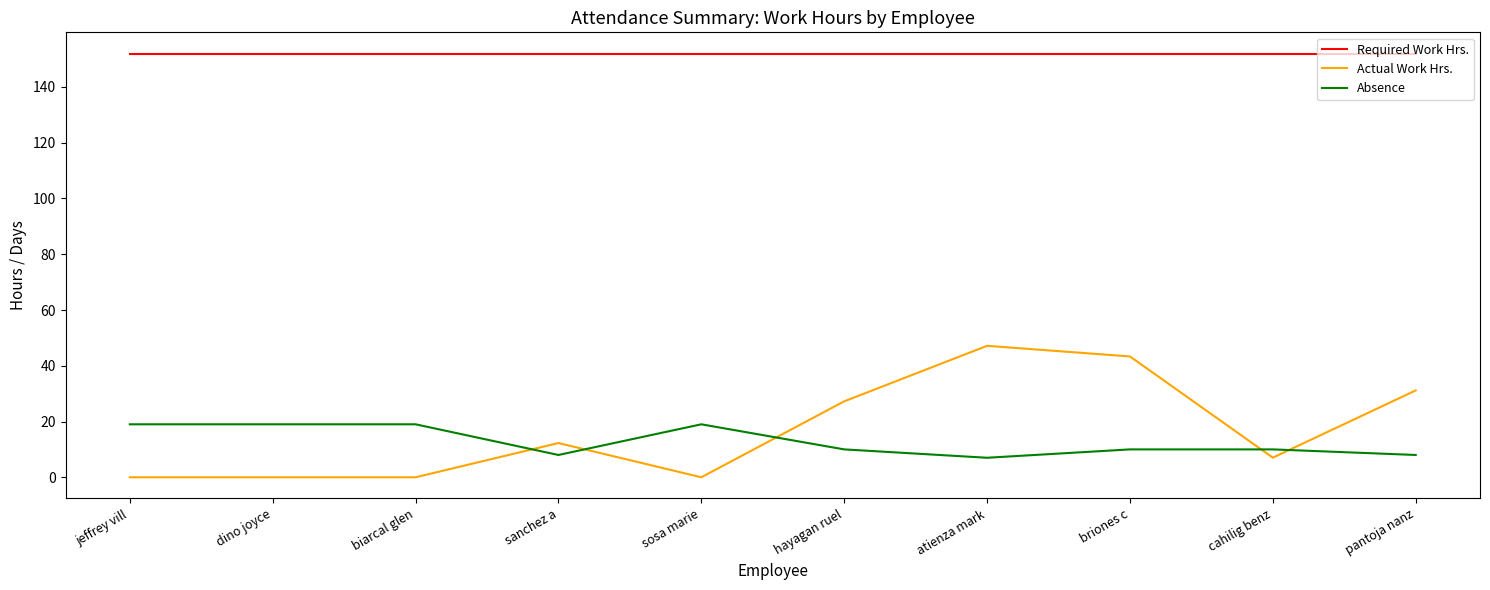

What value does the Absence series have at pantoja nanz?

8.0